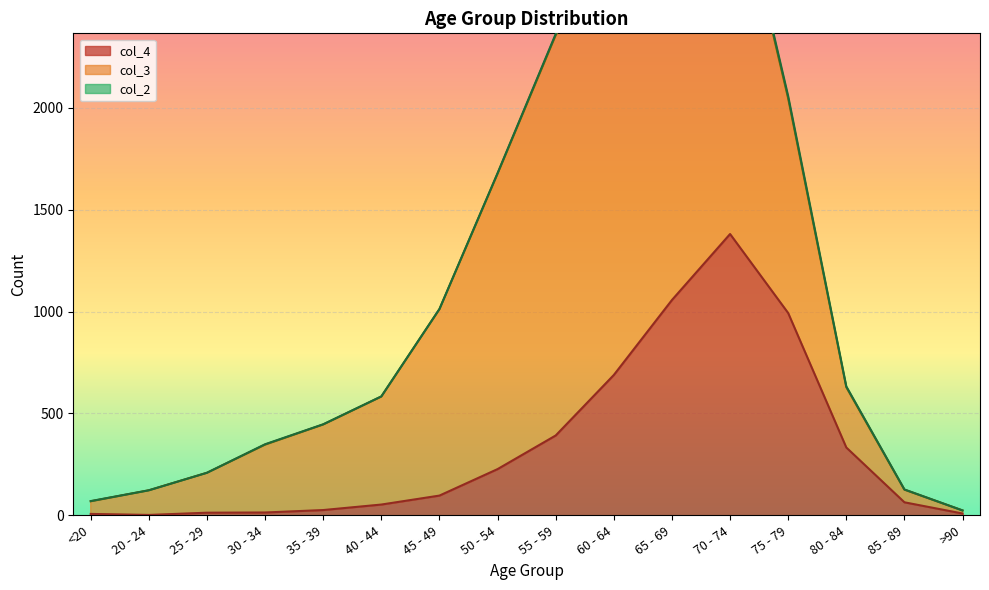

What is the spread (max minus min) of values at <20?

61